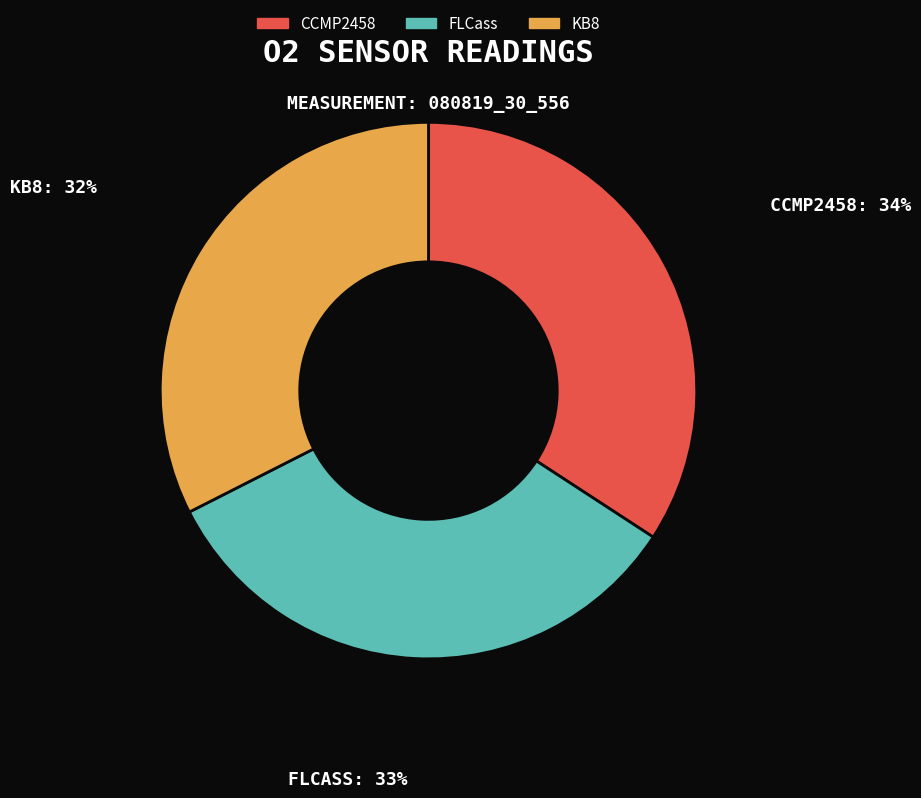

Count the number of slices in the pie.

3